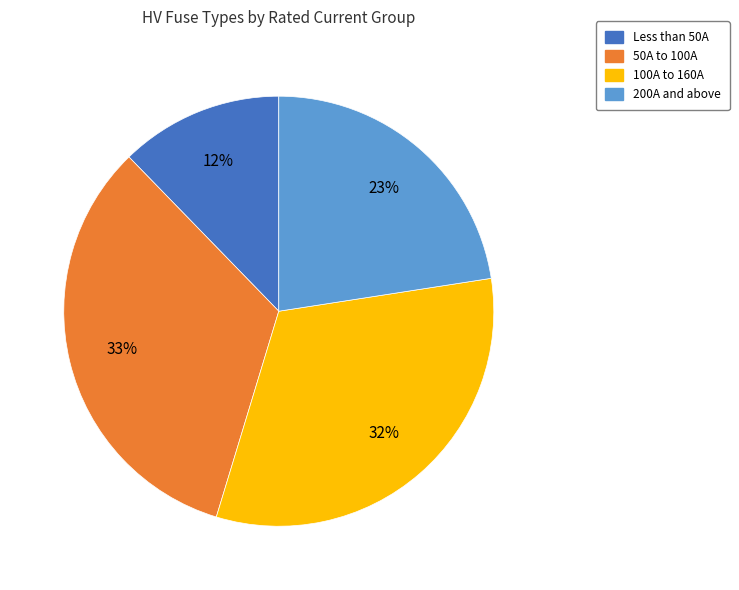

Does any single category account for the majority?

No